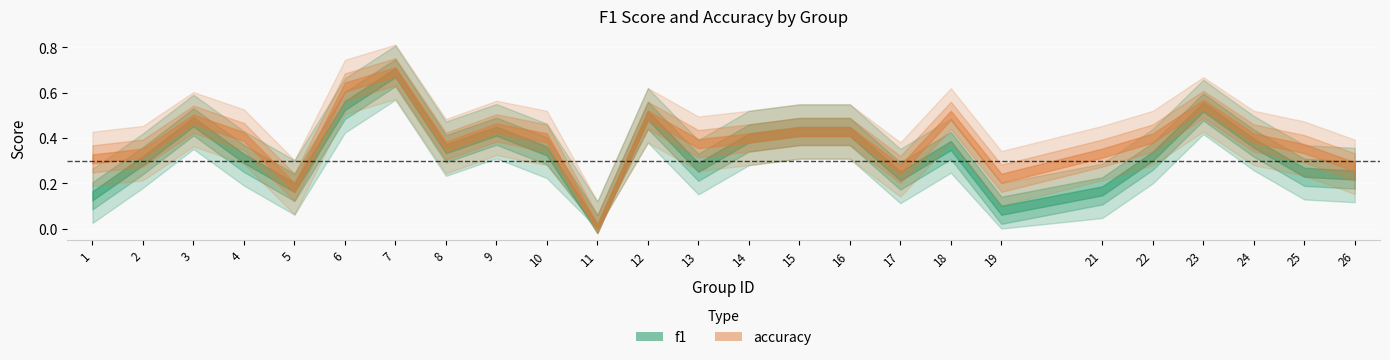

What is the value of the accuracy point at the 23rd from the left?

0.4